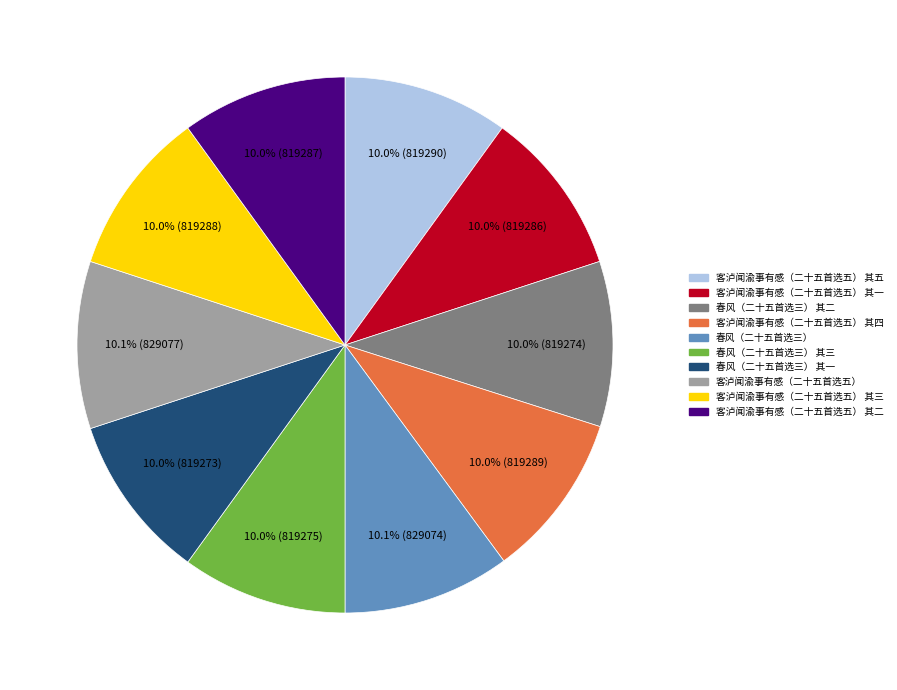

True or false: 客泸闻渝事有感（二十五首选五） 其四 accounts for 4% of the total.

False